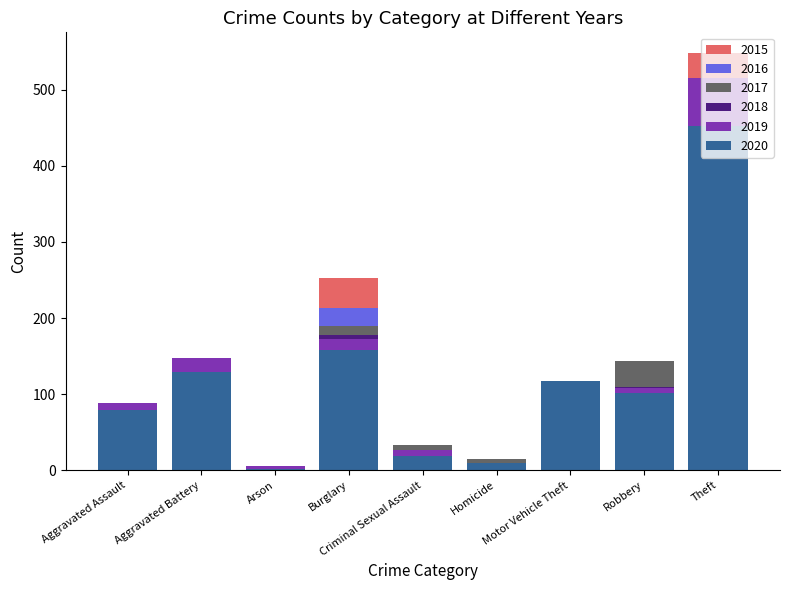

What is the value of the 2018 bar at the 9th from the left?

511